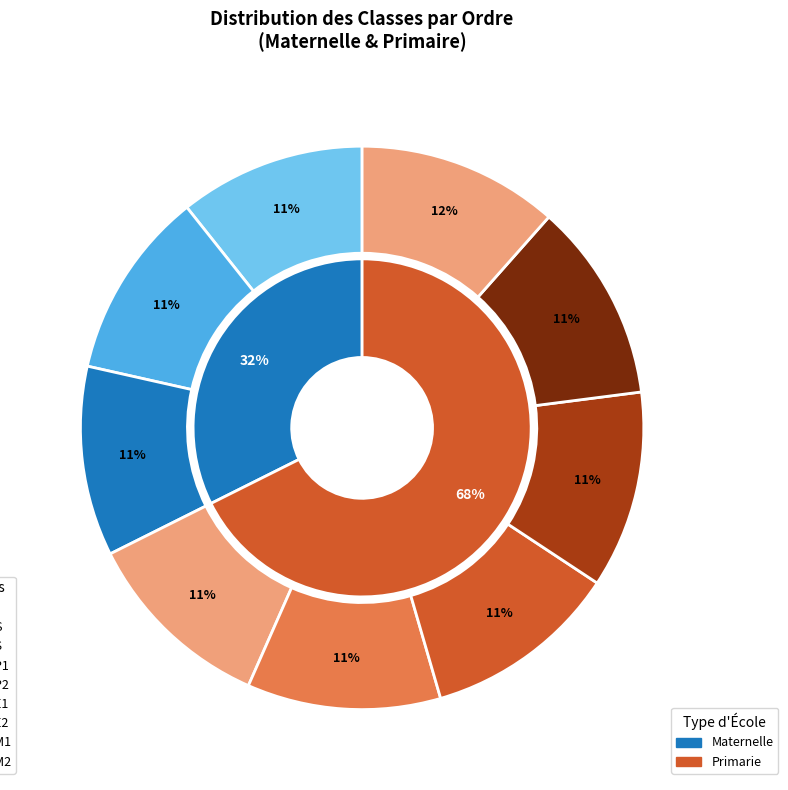

Is CM1 the majority of the pie?

No